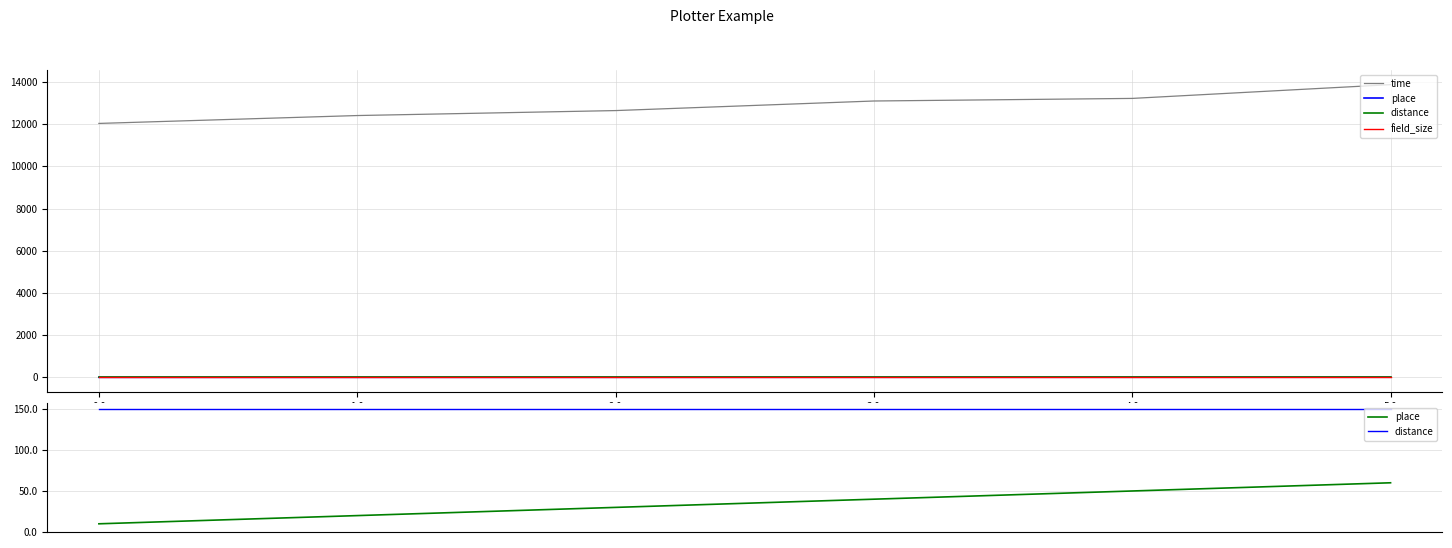

How many lines are shown in the chart?

4